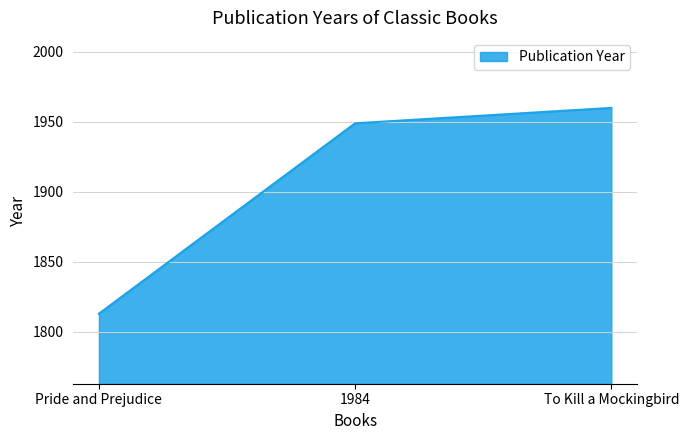

Is it true that the value at 1984 is 514?

False